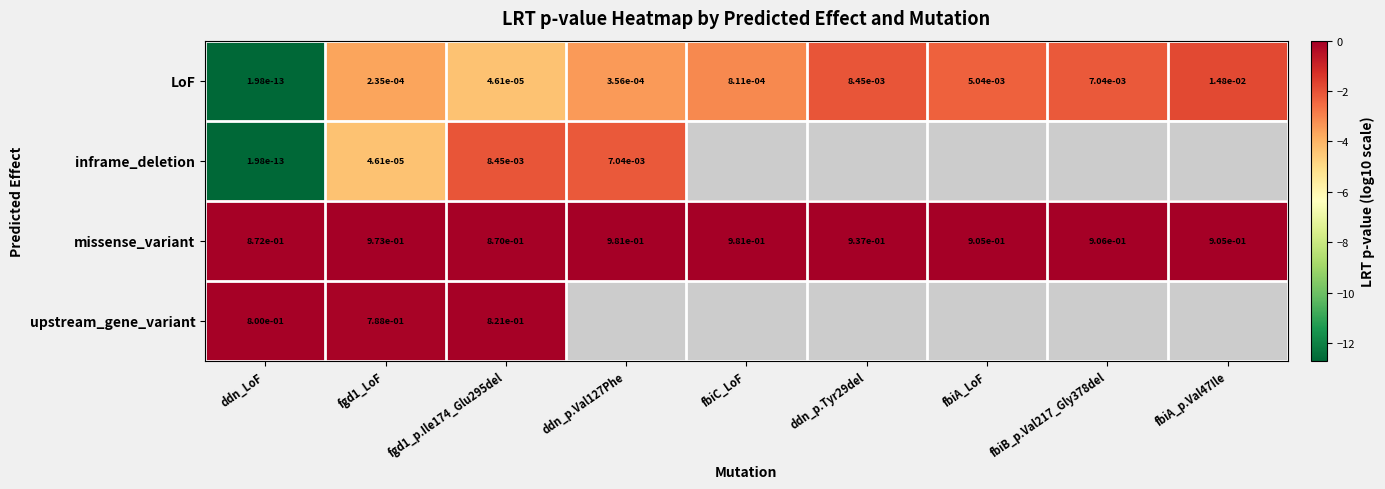

What is the total value across all series at ddn_LoF?

1.7